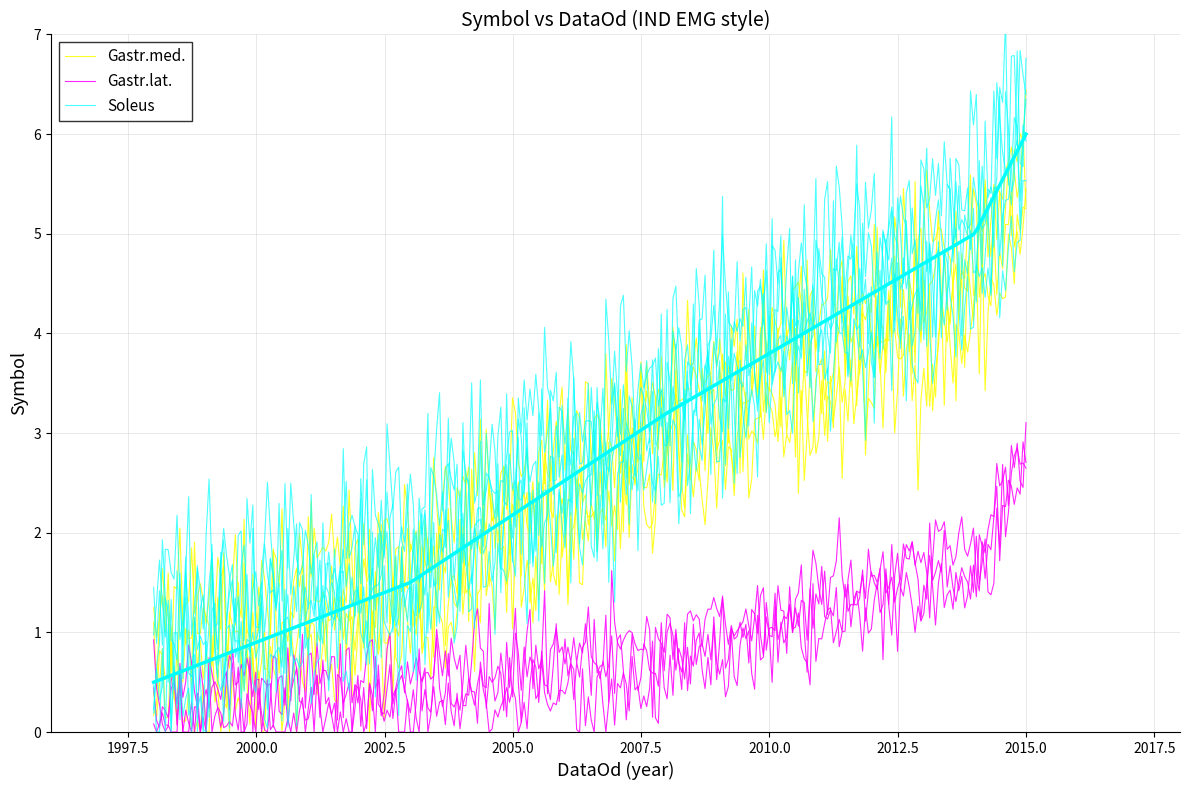

The value at 1998-01-01 is 6. True or false?

False